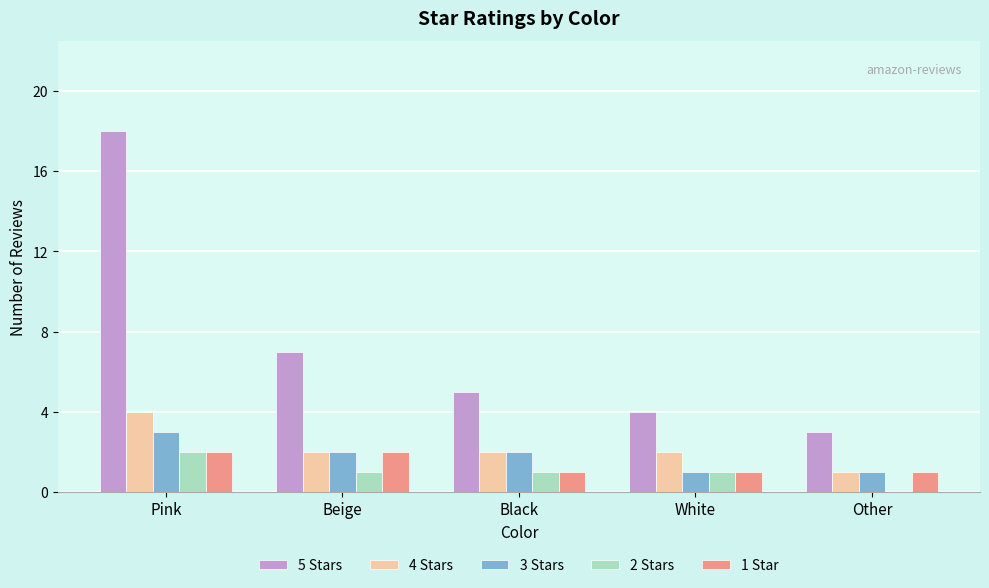

Is it true that 5 Stars equals 6 at Pink?

False